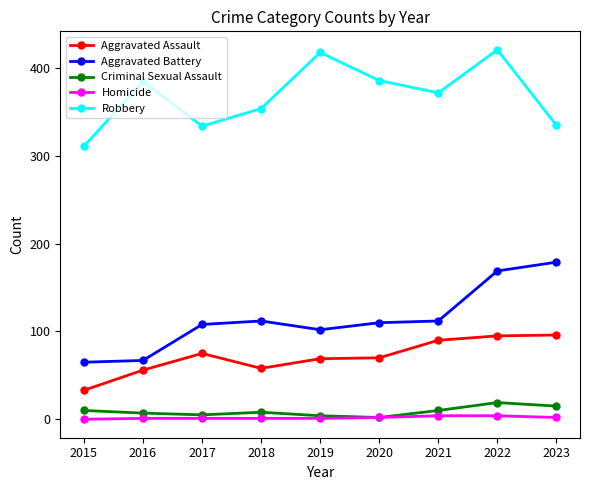

List the series in order of their peak value, lowest first.

Homicide, Criminal Sexual Assault, Aggravated Assault, Aggravated Battery, Robbery